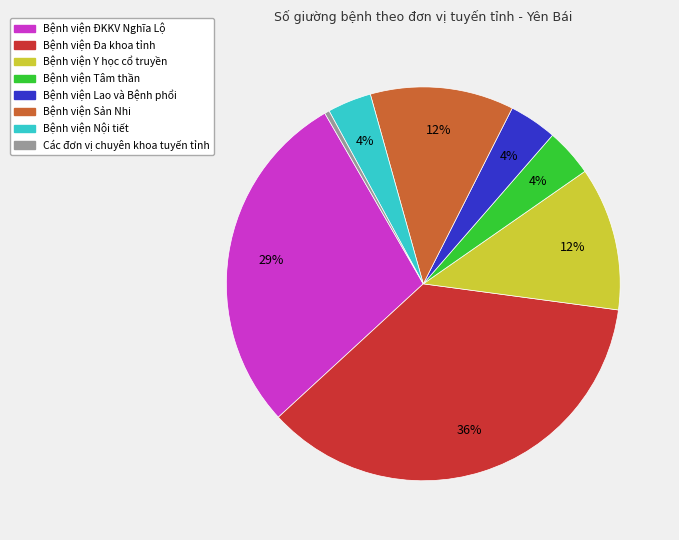

Combined, do Bệnh viện Đa khoa tỉnh and Các đơn vị chuyên khoa tuyến tỉnh account for over 50%?

No